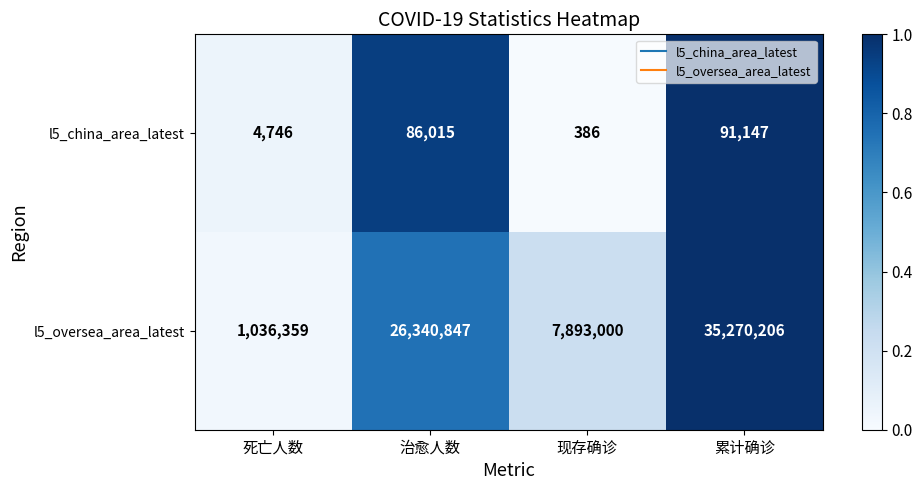

At which category does the chart reach its minimum across all series?

现存确诊